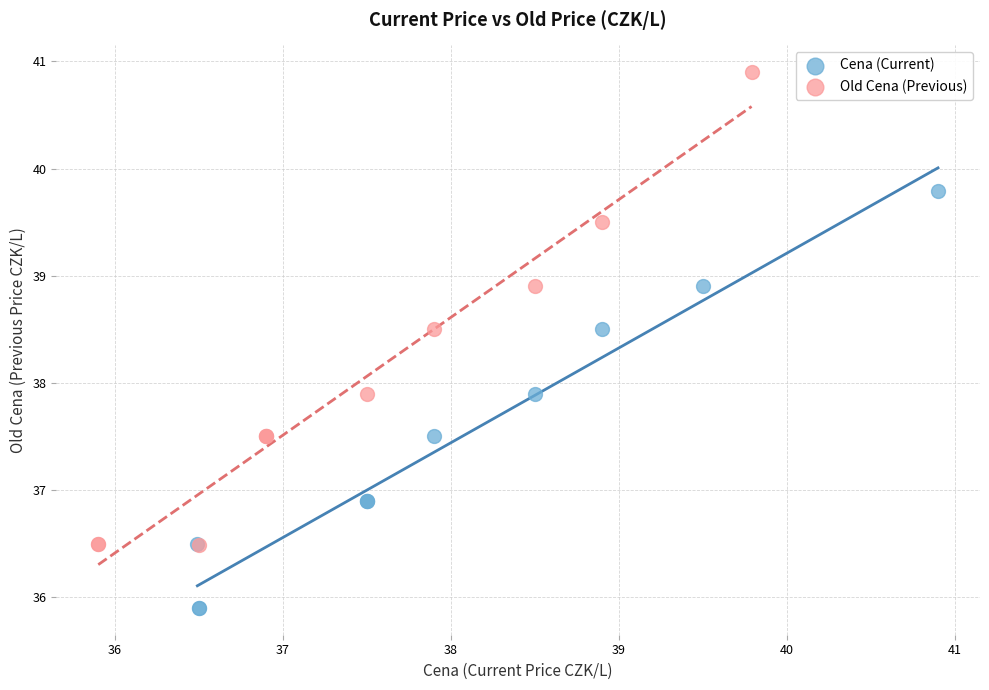

Which series reaches the maximum Y coordinate?

Old Cena (Previous)